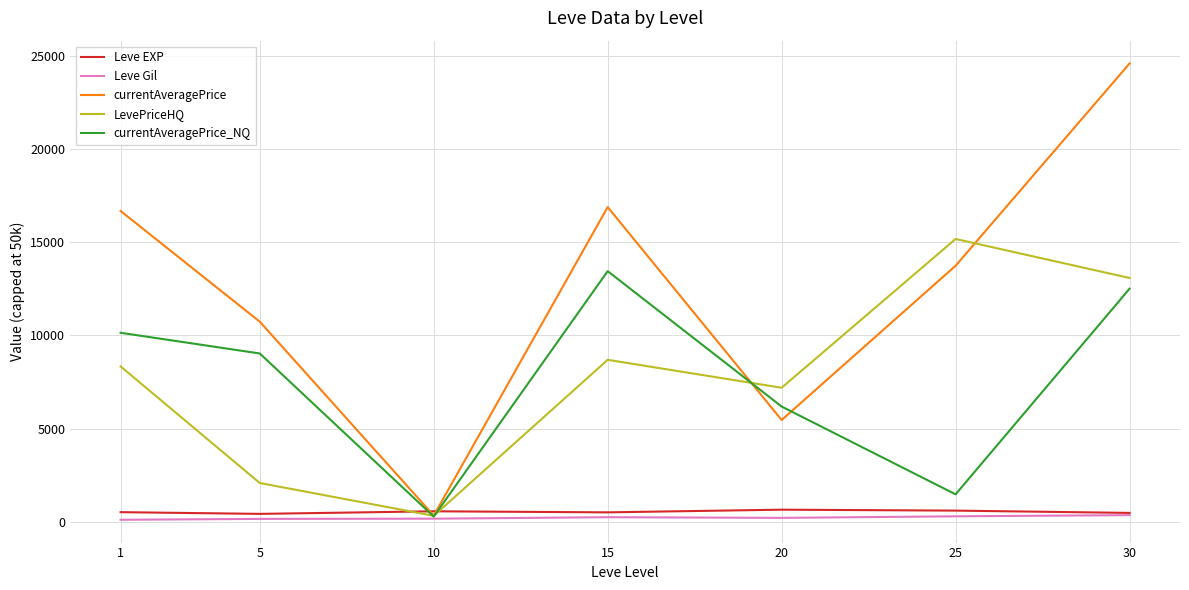

What is the highest value of the LevePriceHQ series?

15166.5